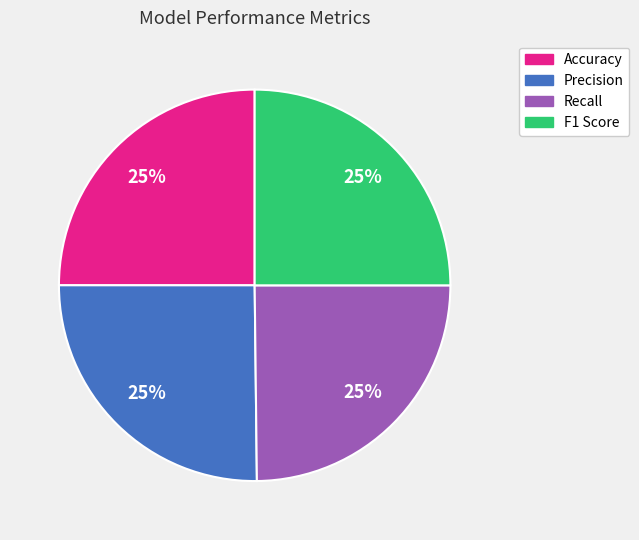

Is there a majority slice in this chart?

No